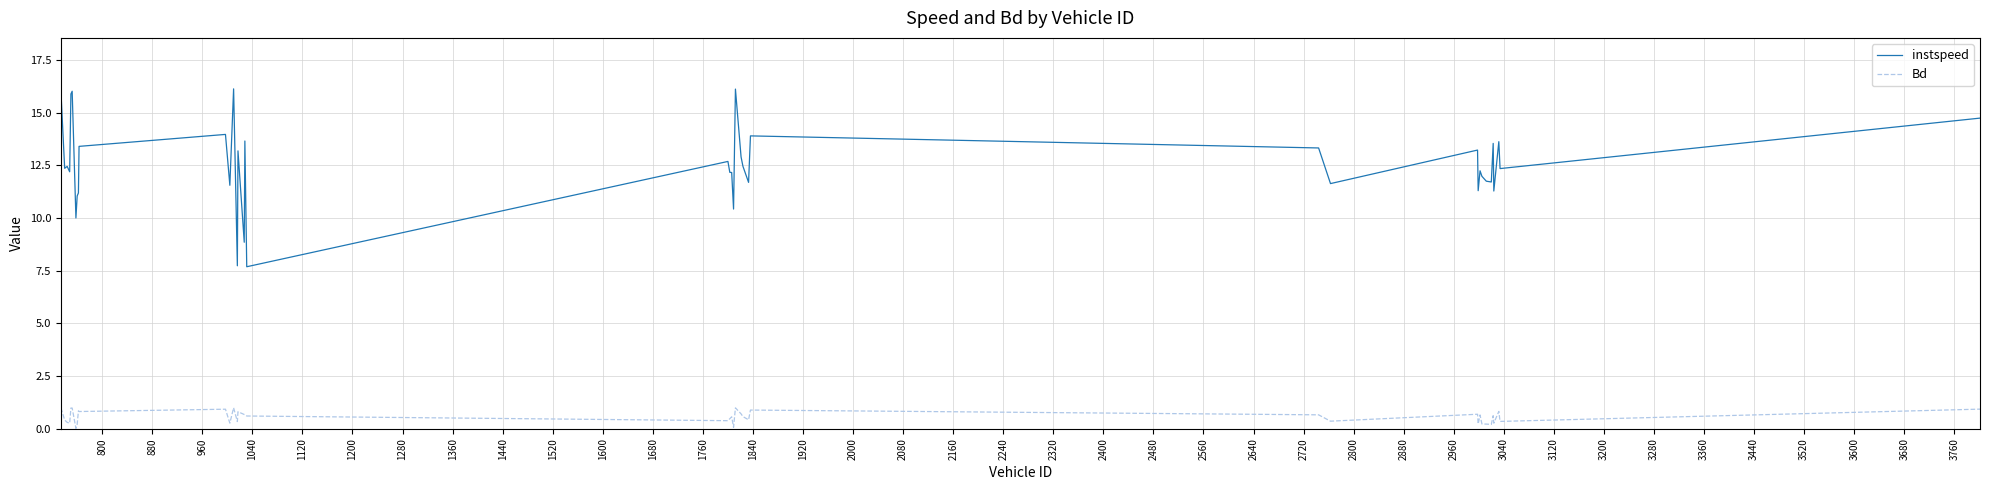

Which series has the widest spread of values?

instspeed